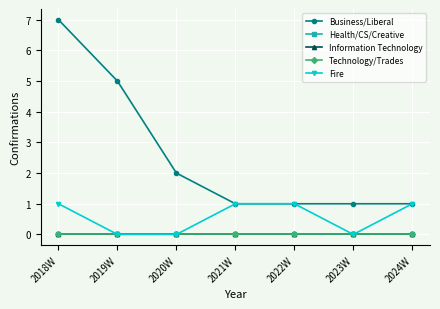

How many distinct data groups are displayed?

5